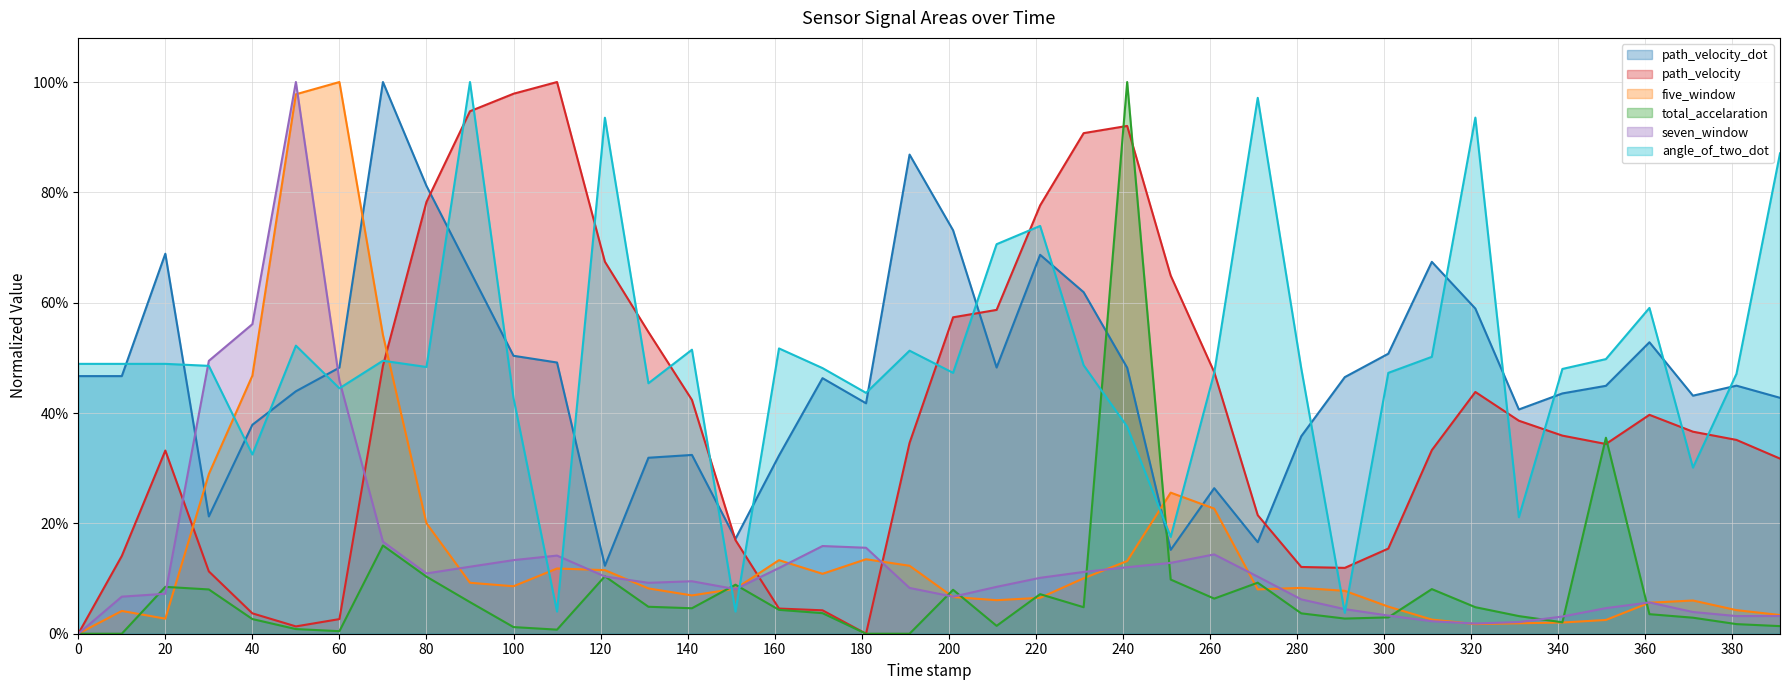

True or false: angle_of_two_dot has a value of 0.0 at 110.

True